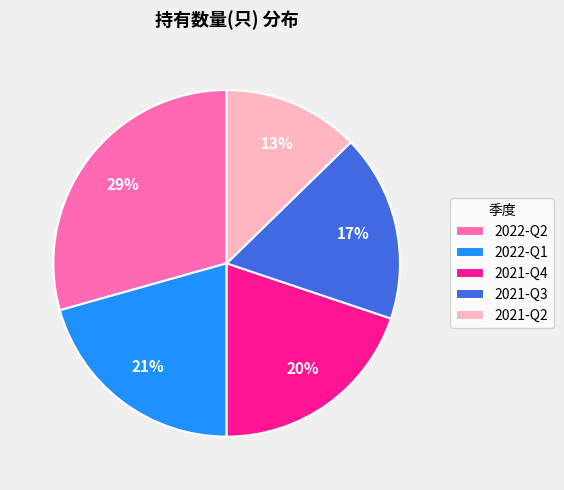

Between 2022-Q2 and 2021-Q4, which is larger?

2022-Q2